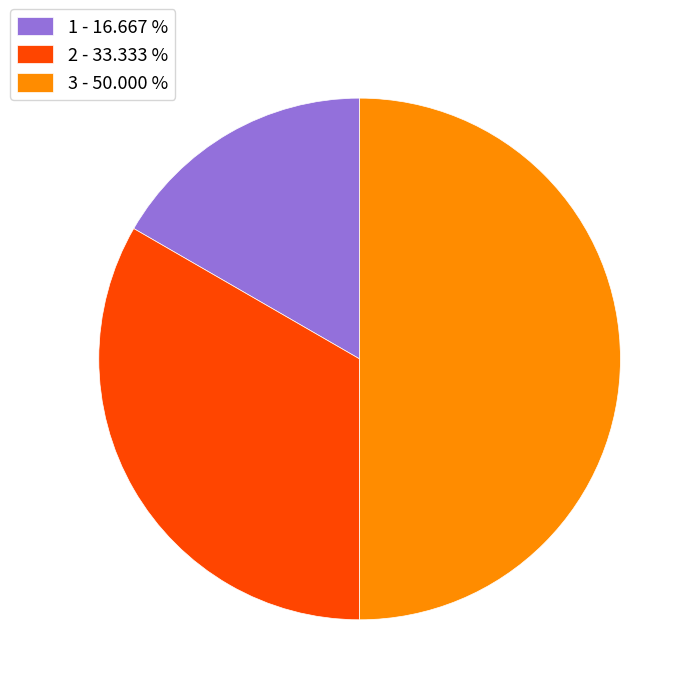

Approximately how many times larger is the value at 3 - 50.000 % compared to 1 - 16.667 %?

3.0